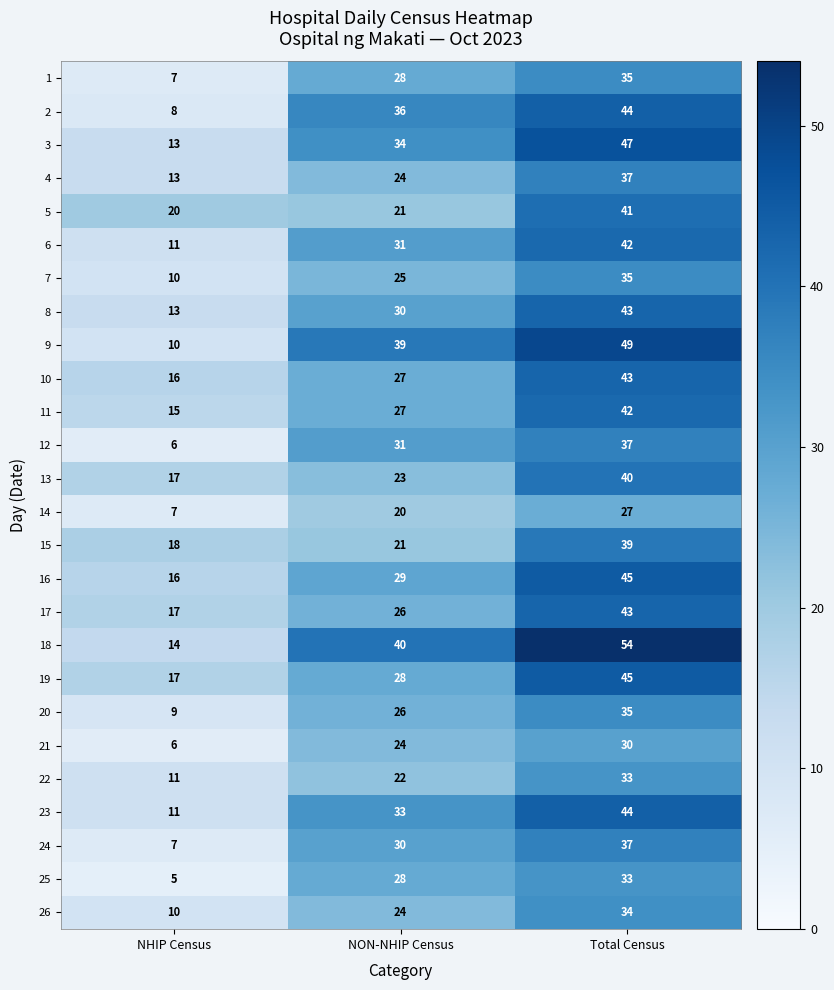

What is the sum of all 2 values?

88